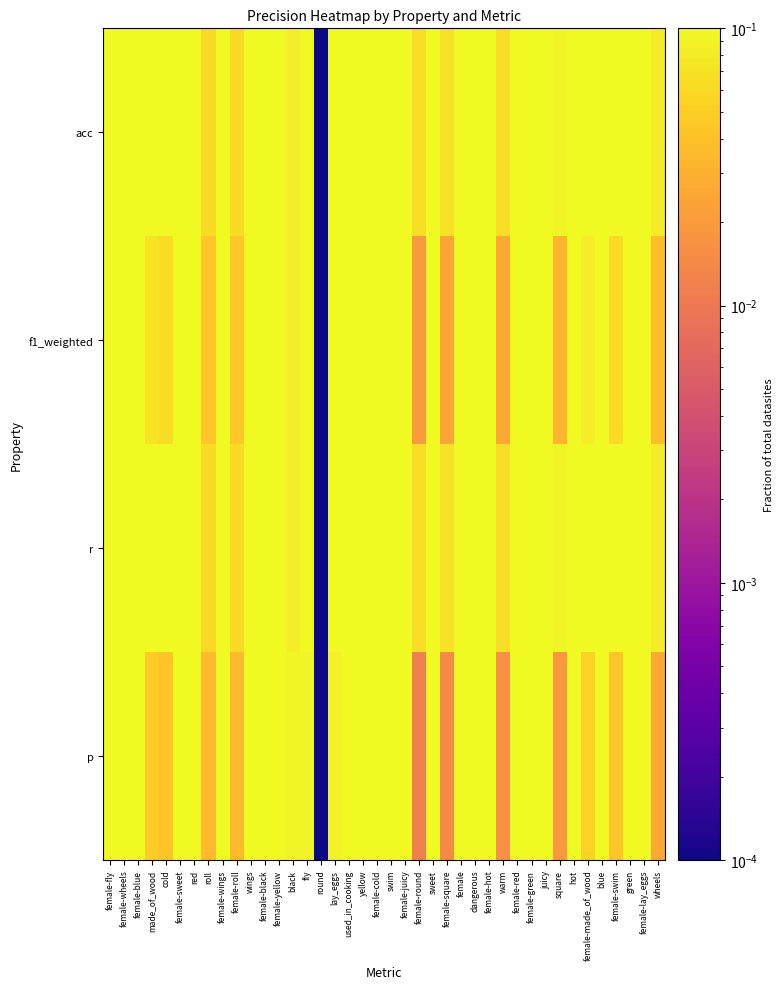

At how many categories does at least one series exceed 0?

40